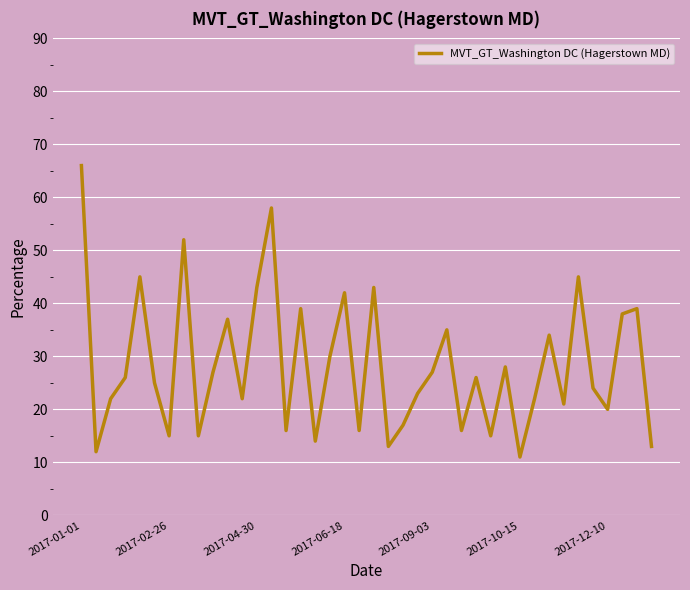

What is the maximum value shown in the chart?

66